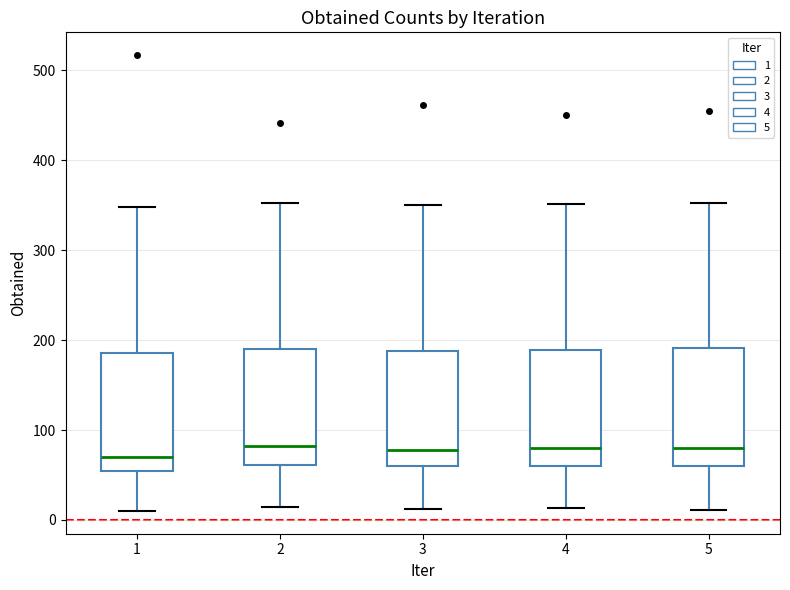

Where is the upper edge of the box at x = 2 on the y-axis? The values are not printed on the chart, so give them approximately, as read against the axis.

190